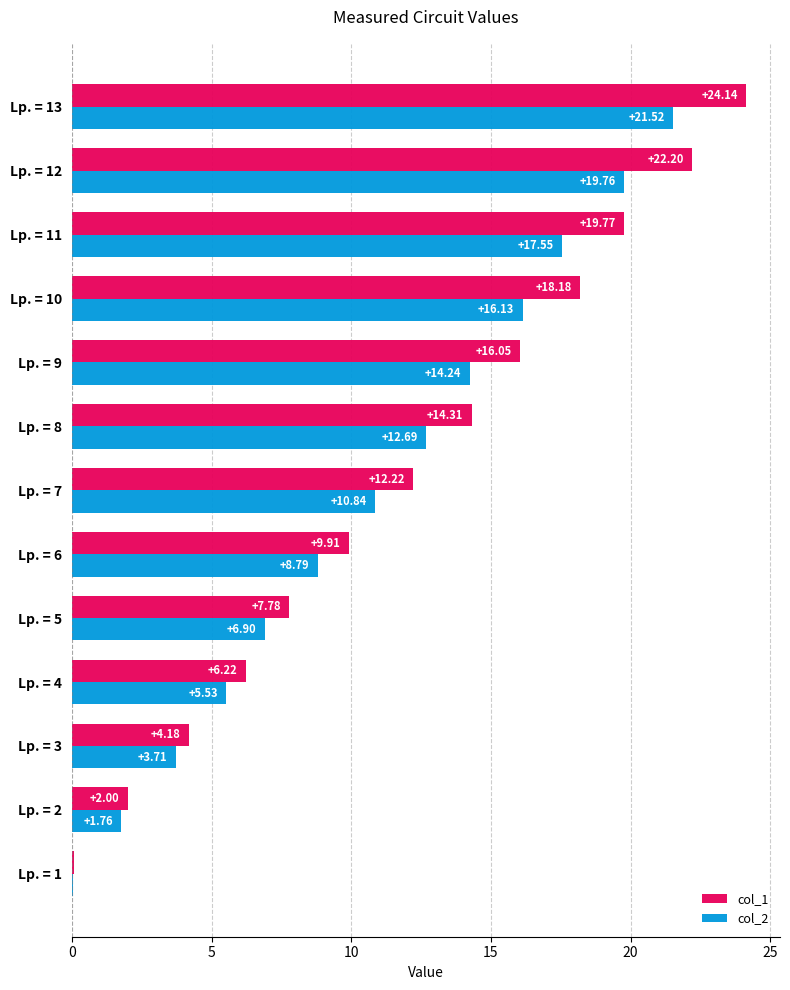

How many series are shown in this chart?

2